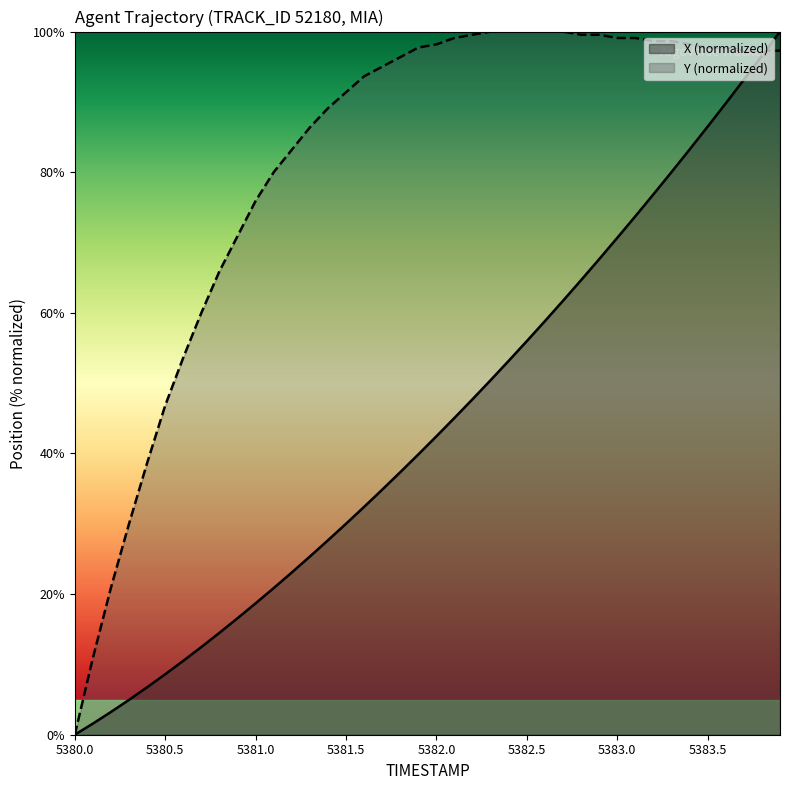

What are all the series names shown in the legend?

X (normalized), Y (normalized)